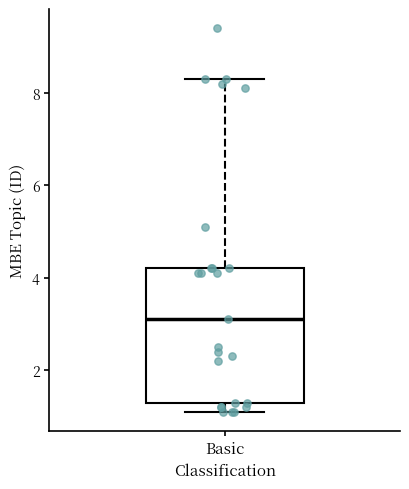

Where is the upper edge of the box for Basic on the y-axis? The values are not printed on the chart, so give them approximately, as read against the axis.

4.2